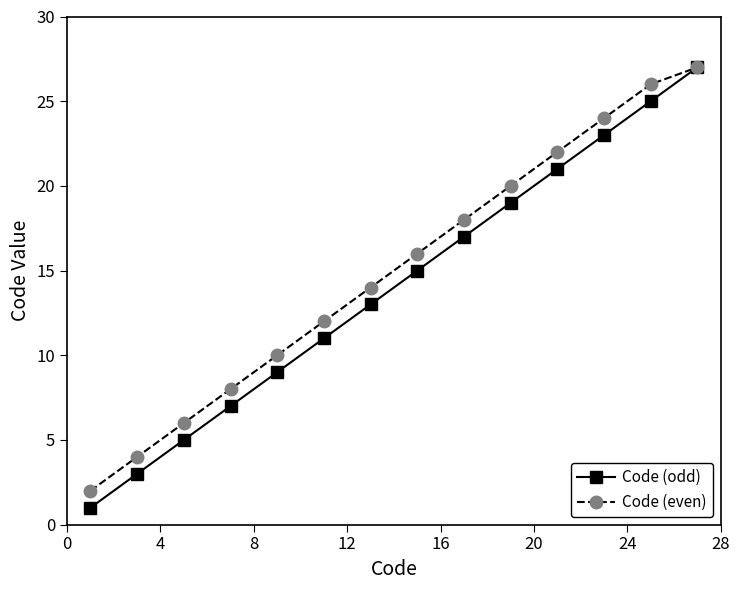

Which series has the widest spread of values?

Code (odd)